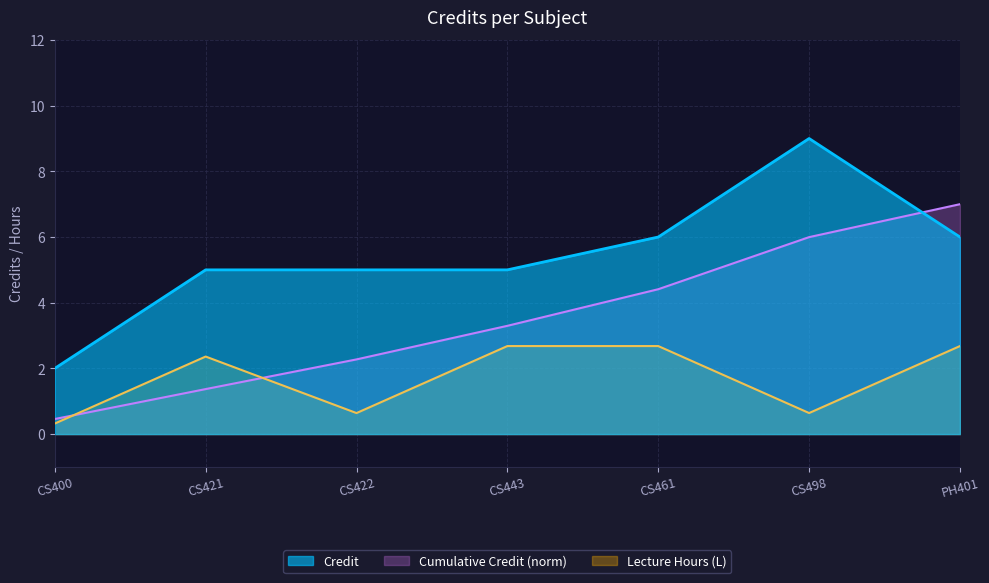

Between CS400 and CS498, which series saw the biggest shift?

Credit